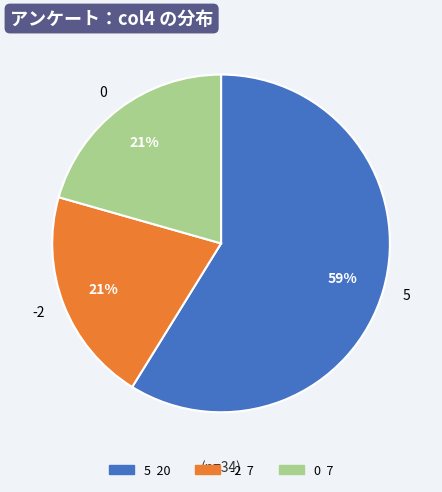

Which slice represents more than half of the pie?

5